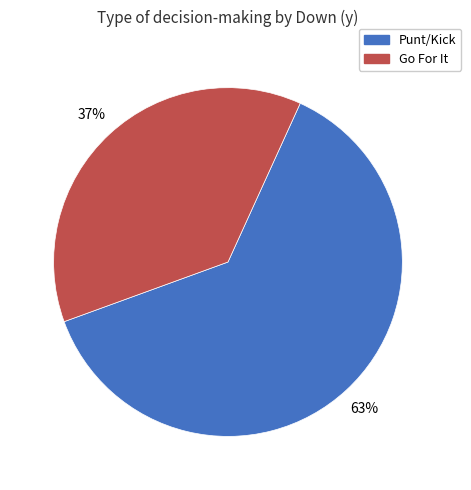

How many segments does this pie chart have?

2